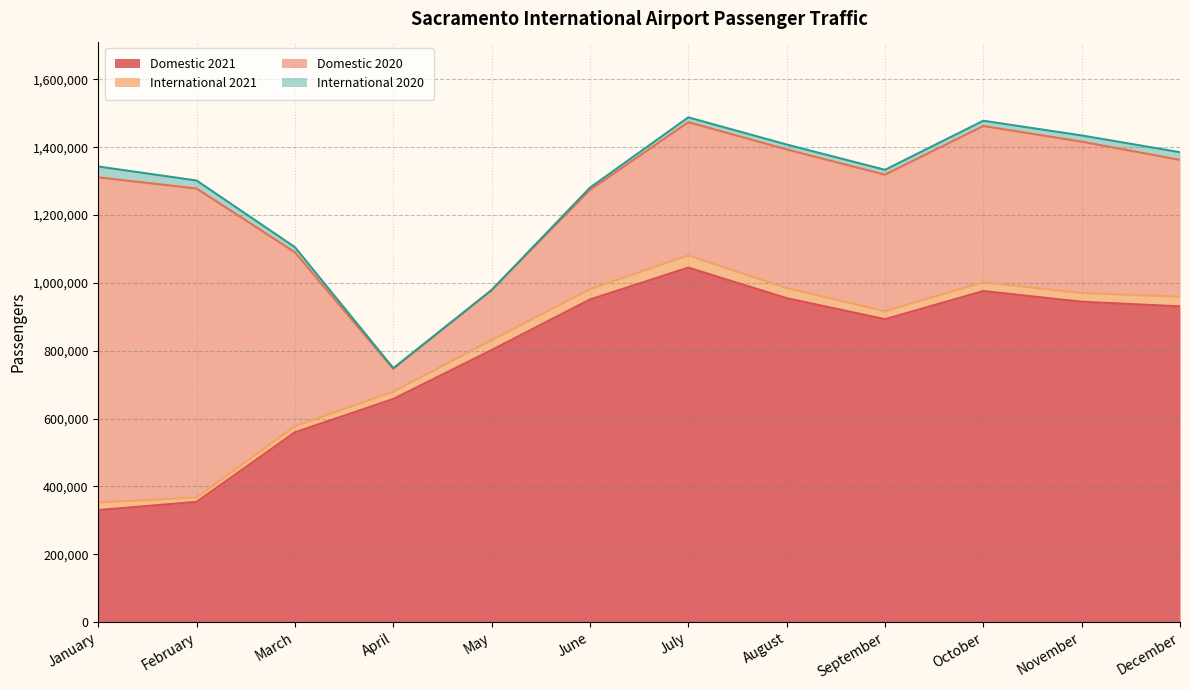

Reading left to right, transcribe all the data shown in this chart.

Domestic 2021: January=330100	February=354367	March=559447	April=657581	May=801872	June=950979	July=1044875	August=954829	September=892770	October=975817	November=944325	December=930640
International 2021: January=22448	February=12799	March=17765	April=21647	May=29222	June=30399	July=36153	August=29595	September=23755	October=25670	November=25714	December=28291
Domestic 2020: January=958284	February=910914	March=512781	April=67275	May=147547	June=292496	July=392586	August=408840	September=402294	October=460798	November=446192	December=403453
International 2020: January=32058	February=23555	March=15109	April=2037	May=0	June=6679	July=14182	August=14500	September=14314	October=15551	November=18238	December=22685